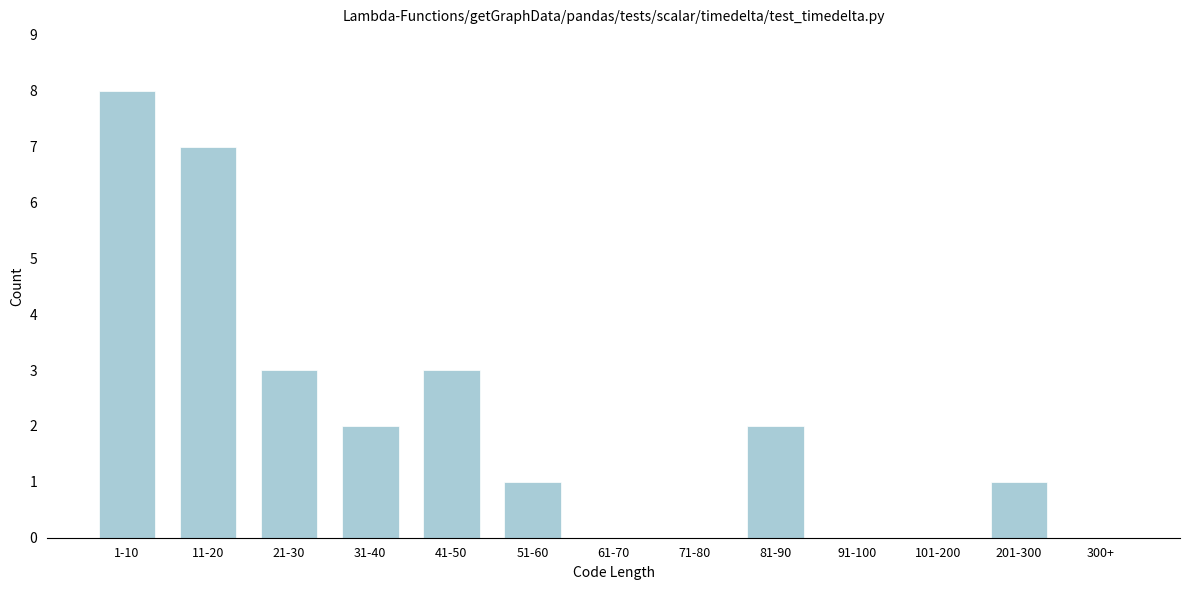

Reading left to right, list all the values displayed in this chart.

1-10=8	11-20=7	21-30=3	31-40=2	41-50=3	51-60=1	61-70=0	71-80=0	81-90=2	91-100=0	101-200=0	201-300=1	300+=0